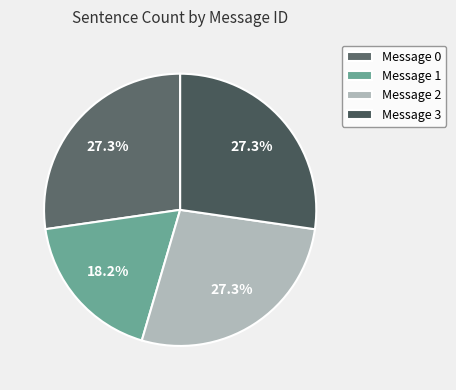

Count the number of slices in the pie.

4